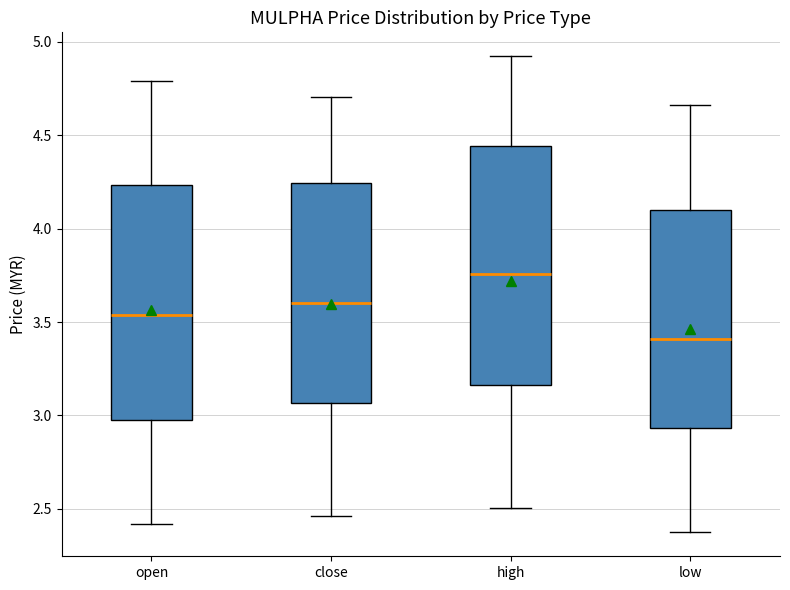

Where does the median line of the box for low sit on the y-axis? The values are not printed on the chart, so give them approximately, as read against the axis.

3.40